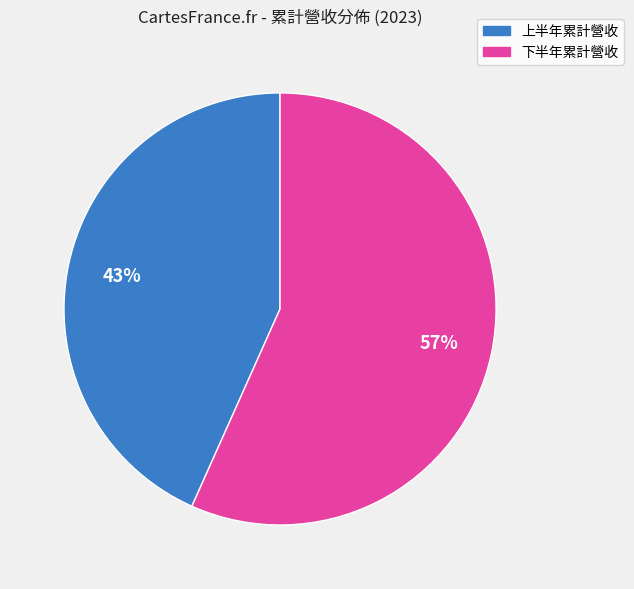

Is there any slice that represents more than half of the pie?

Yes